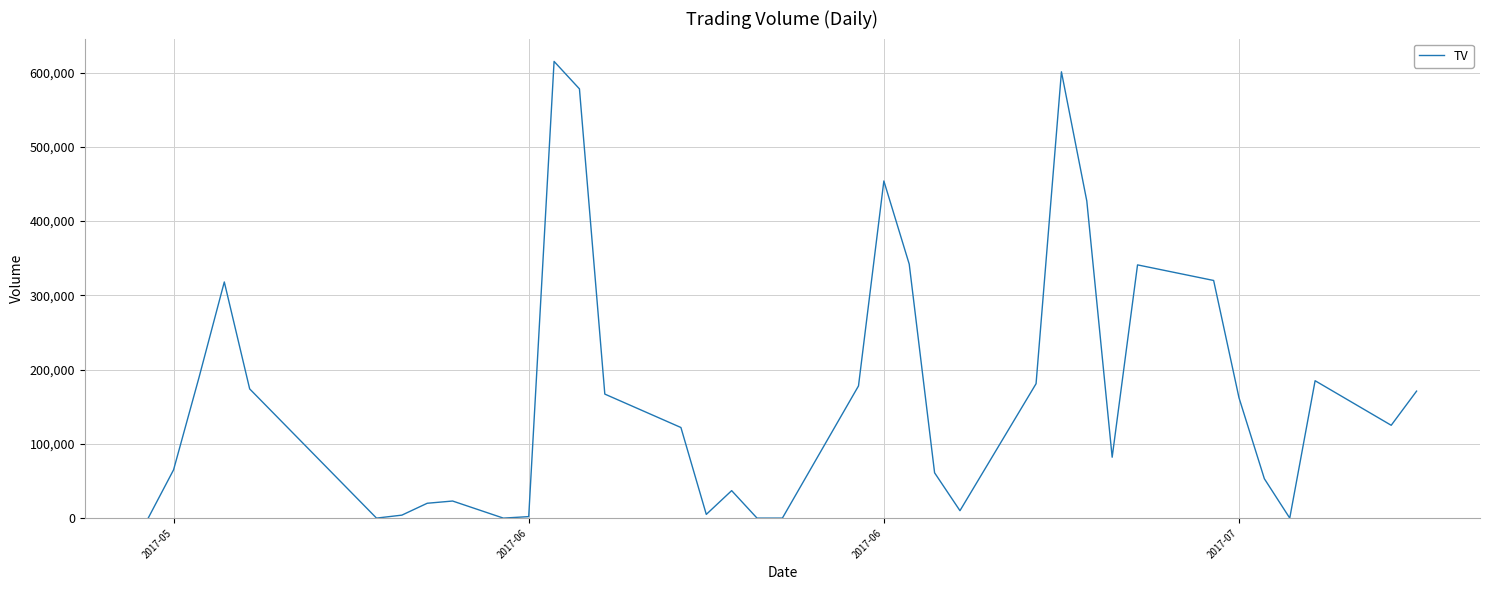

What is the difference between the maximum and minimum values?

615000